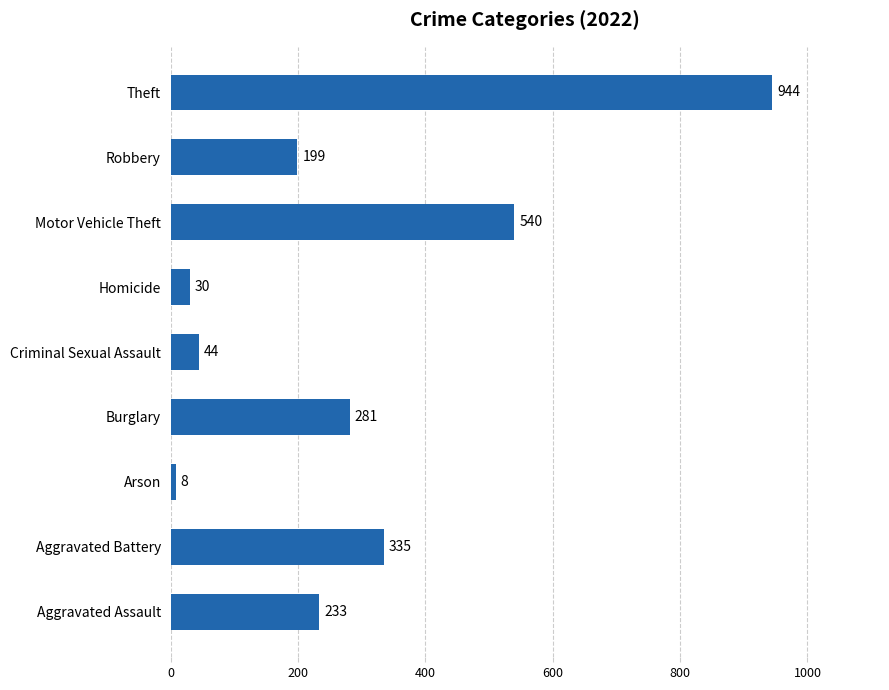

How many values are below 233?

4